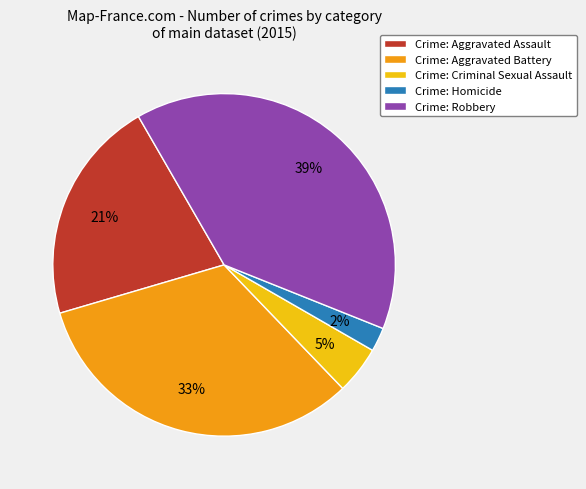

What percentage is the Crime: Homicide slice, to the nearest percent?

2%